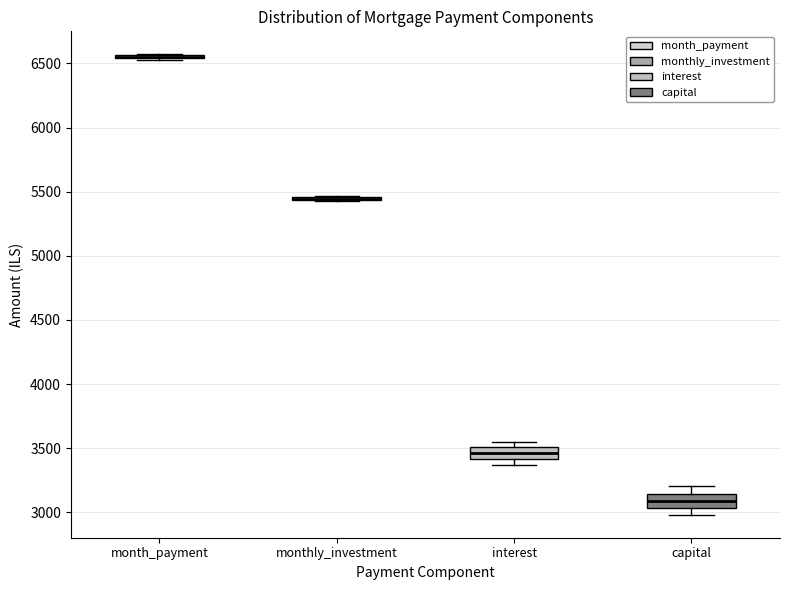

Reading left to right, transcribe this box plot: for each box, give where its median line is, the range the box spans, and where its two whiskers end, as read against the y-axis. The values are not printed on the chart, so give them approximately, as read against the axis.

month_payment: box collapsed to a line at 6550, whiskers 6550 to 6550
monthly_investment: box collapsed to a line at 5450, whiskers 5450 to 5450
interest: median 3450, box 3400 to 3500, whiskers 3350 to 3550
capital: median 3100, box 3050 to 3150, whiskers 3000 to 3200